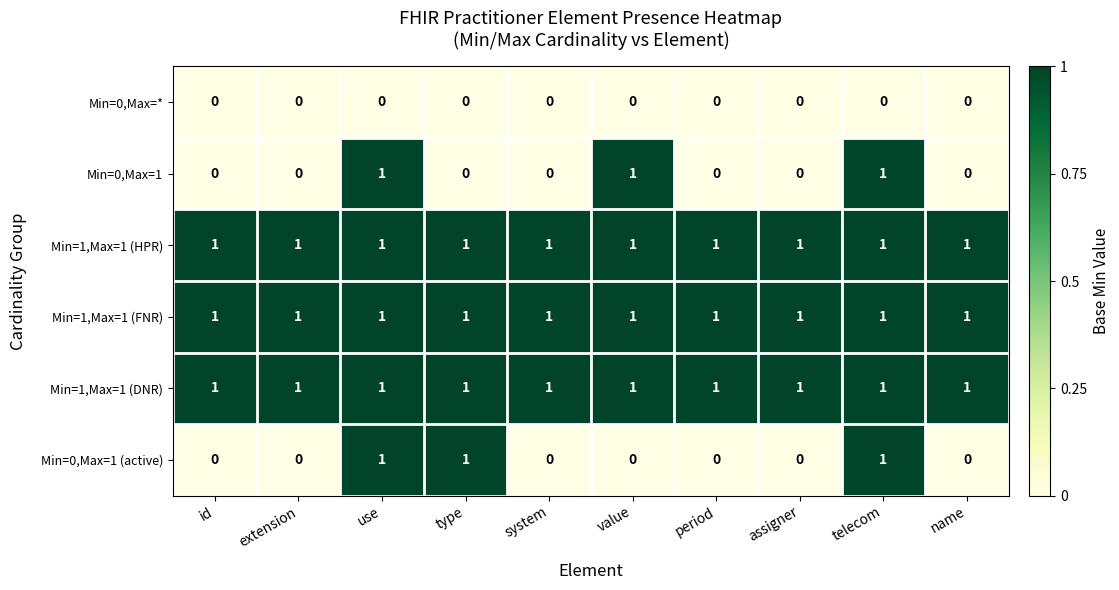

What is the maximum value shown in the chart?

1